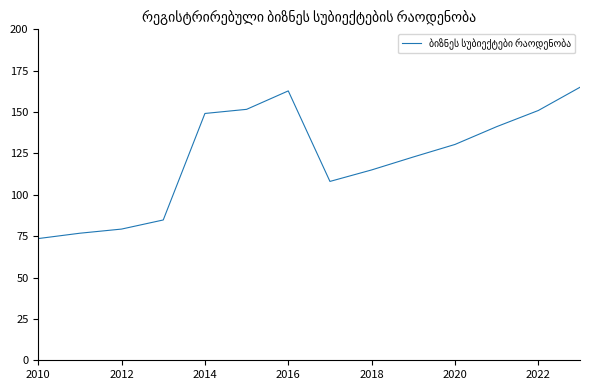

What is the maximum value shown in the chart?

165.0